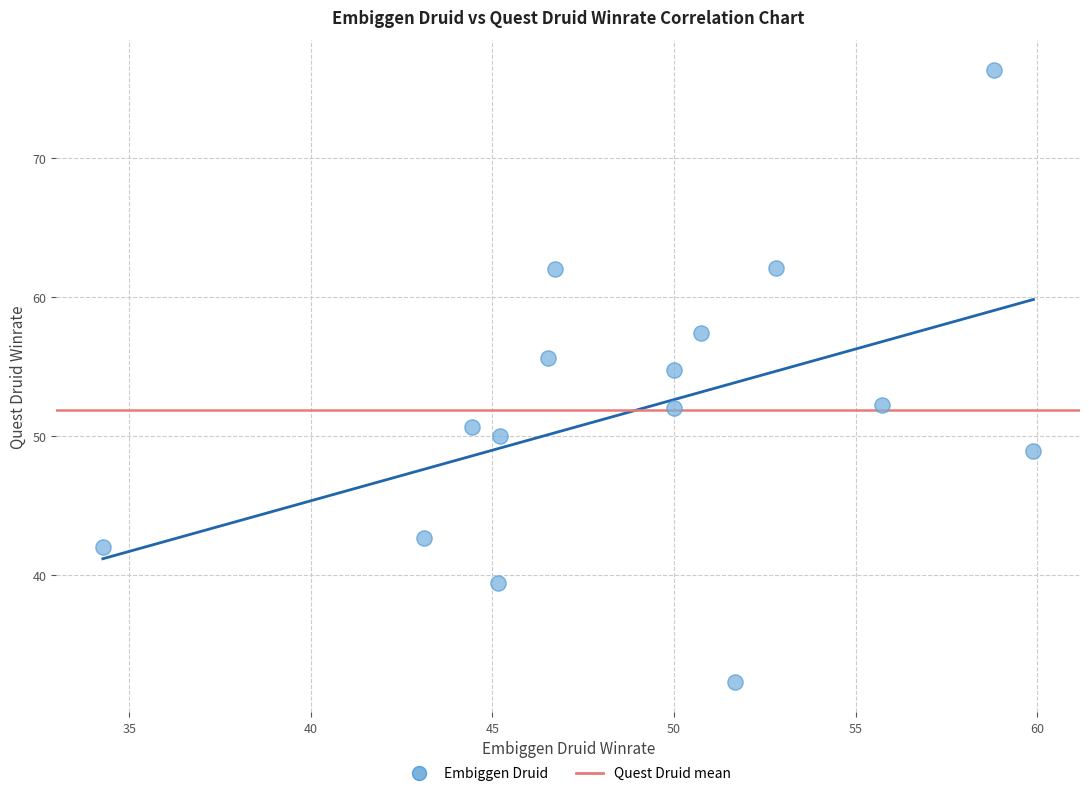

What is the range of X values (max minus min)?

25.6